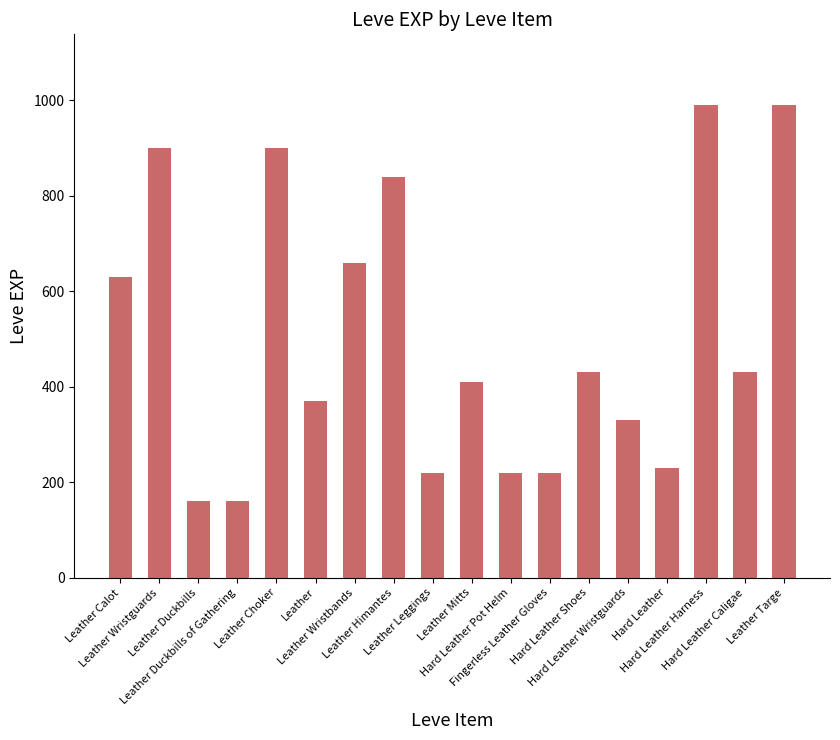

Are the bars horizontal?

No